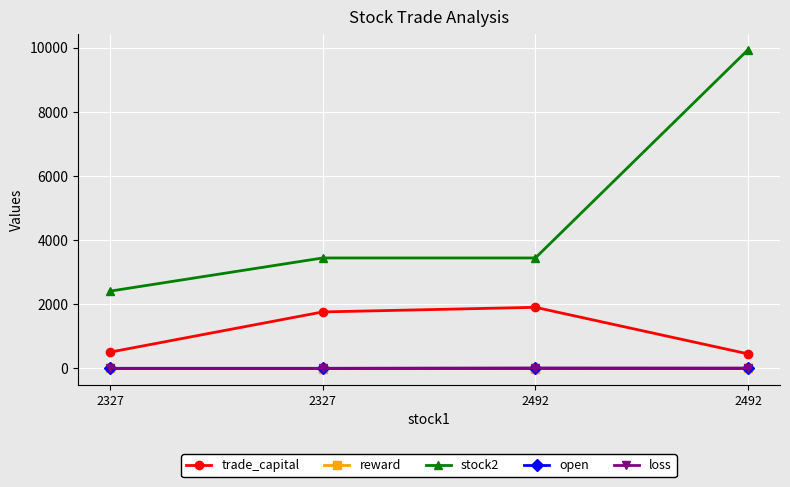

How many series are shown in this chart?

5